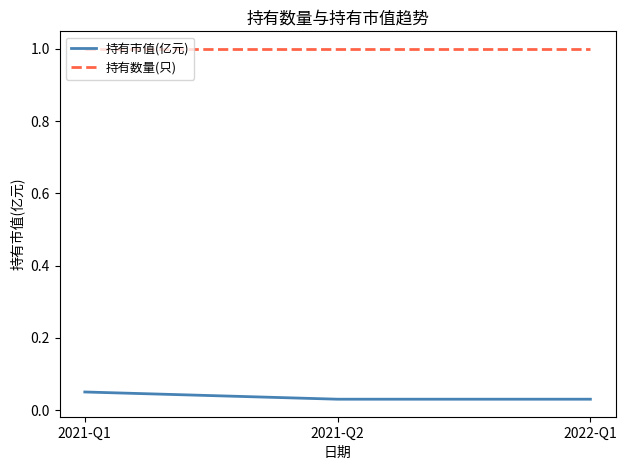

What is the average value of the 持有数量(只) series?

1.0